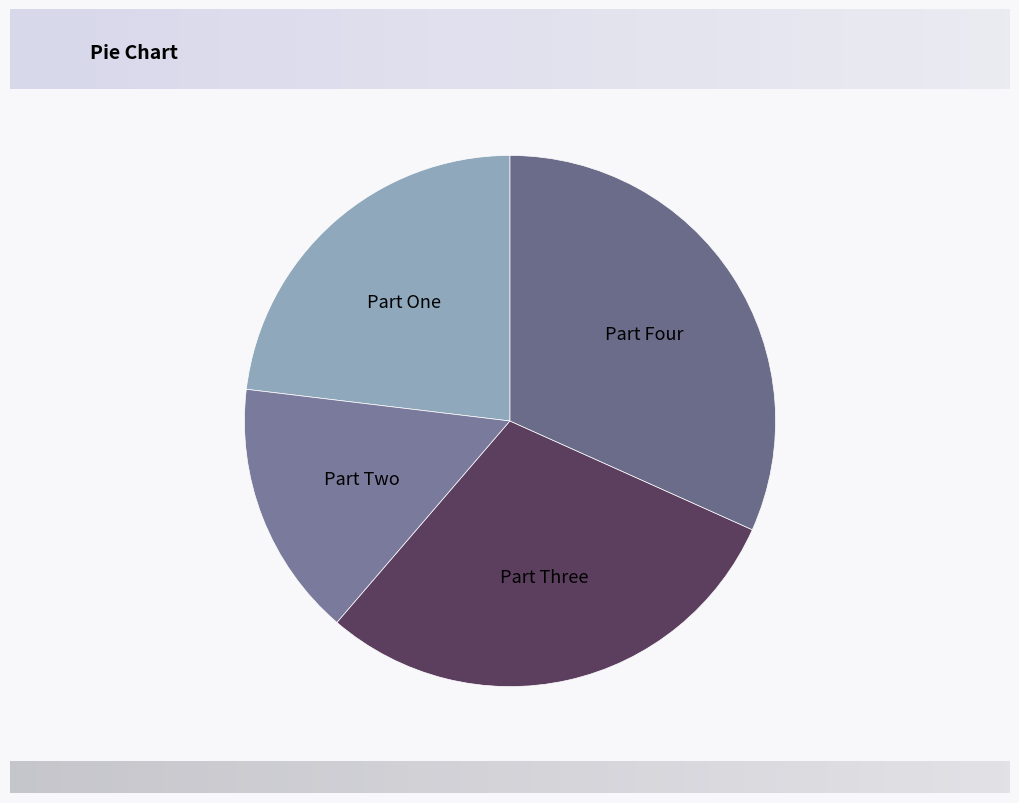

Rank the categories by value from highest to lowest.

Part Four, Part Three, Part One, Part Two